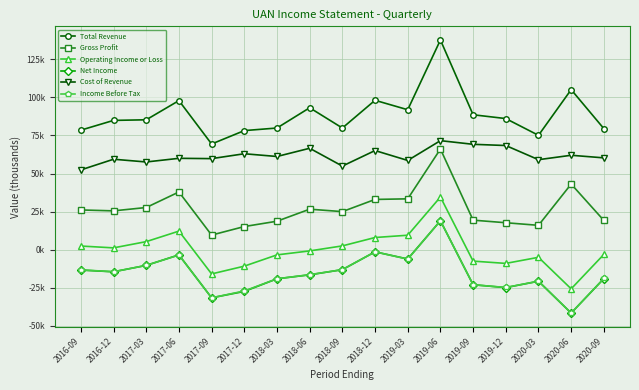

Where is the first local maximum for Net Income?

2017-06